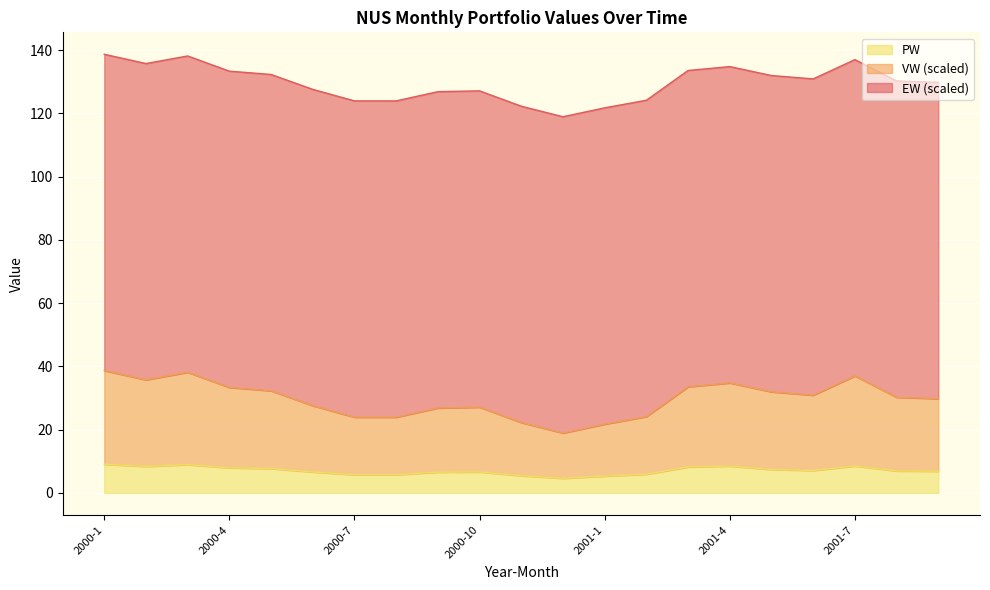

At which category does VW reach its first local valley?

2000-2